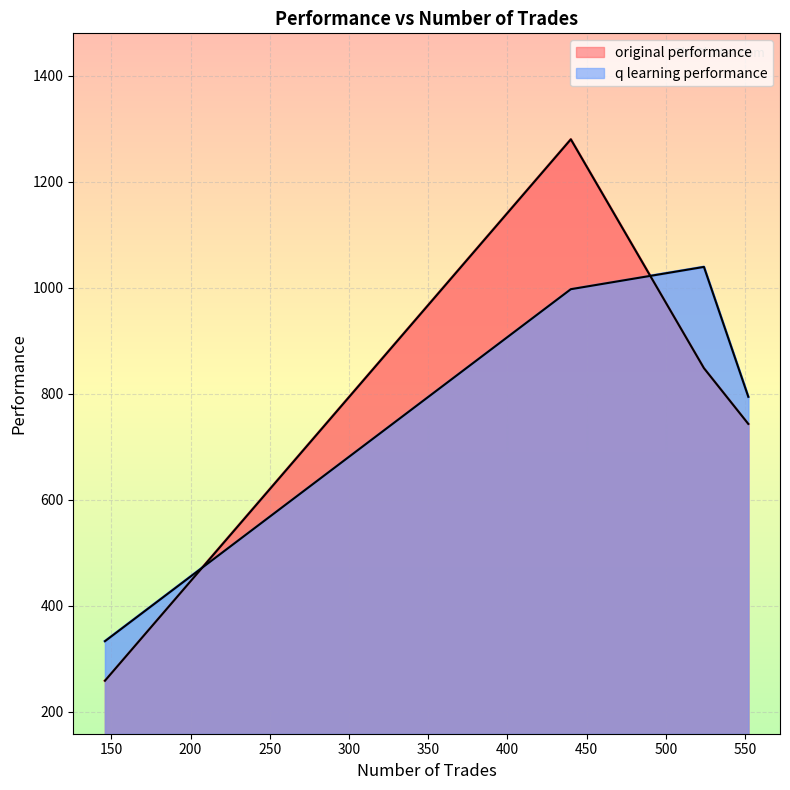

What is the approximate value of q learning performance at 146?

333.3